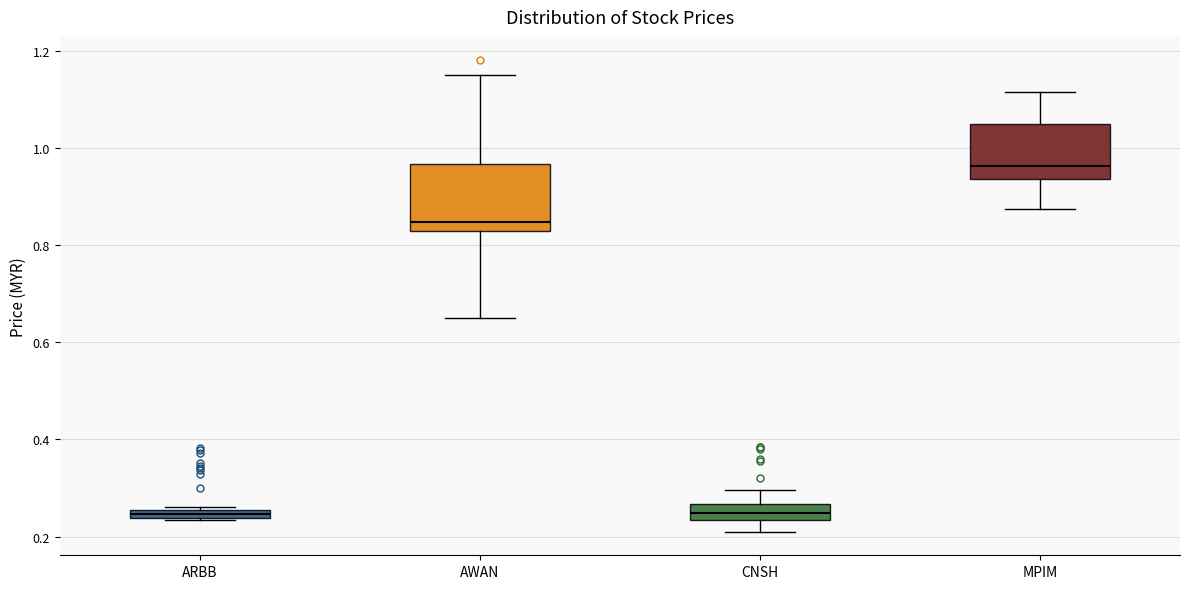

Where does the lower whisker of the box for CNSH end on the y-axis? The values are not printed on the chart, so give them approximately, as read against the axis.

0.22